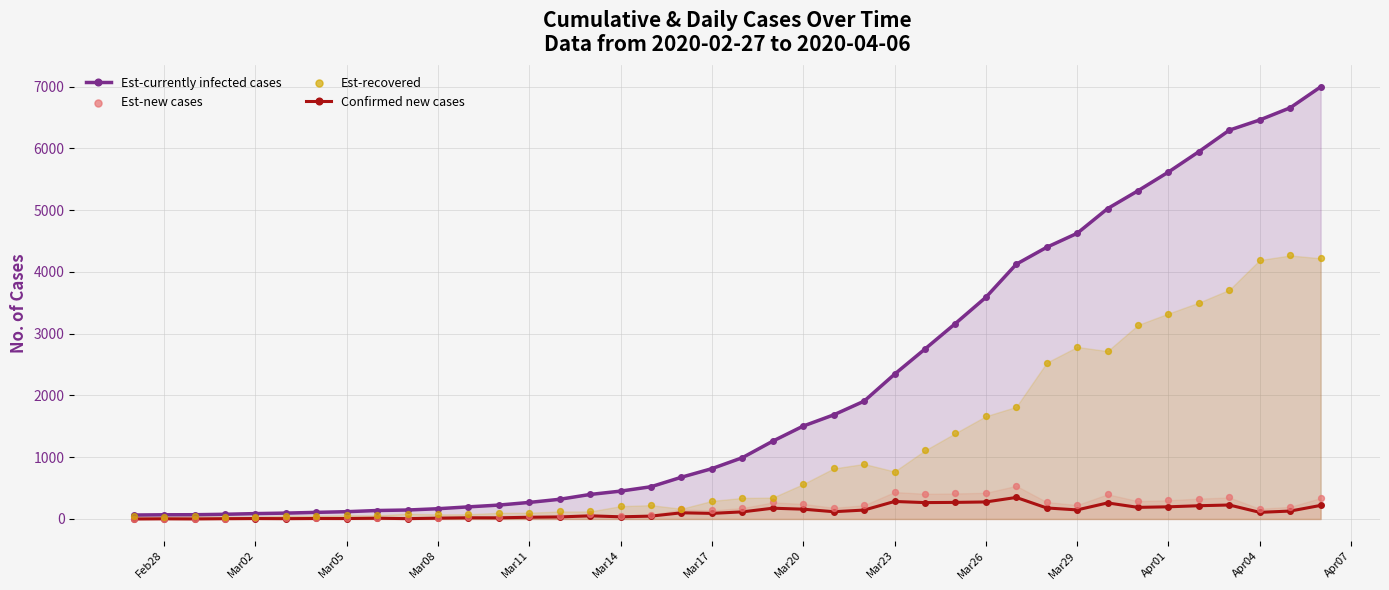

True or false: Confirmed new cases has more than 1 interior local peaks.

True